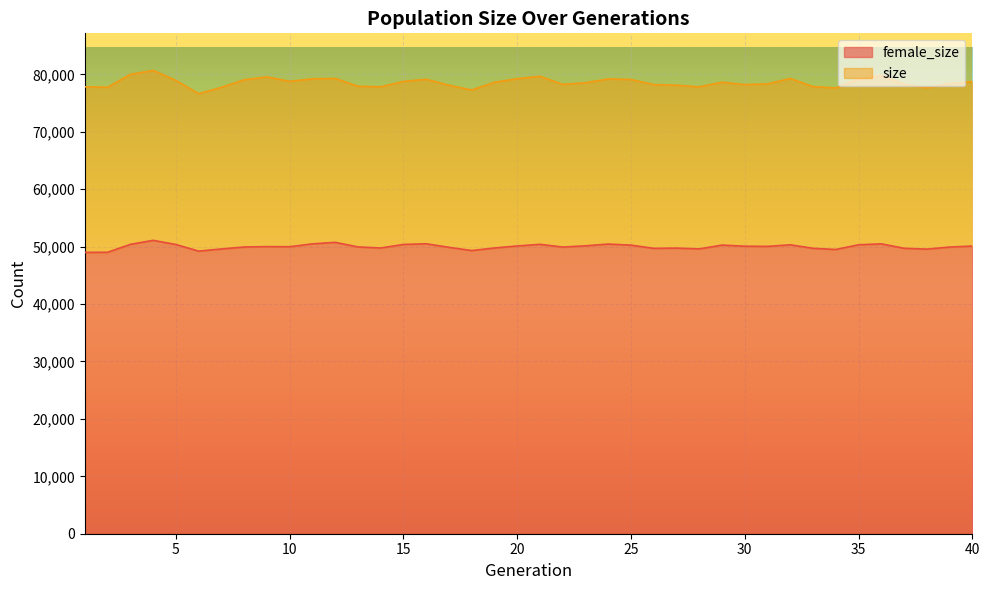

Rank the series by their maximum value, from lowest to highest.

female_size, size